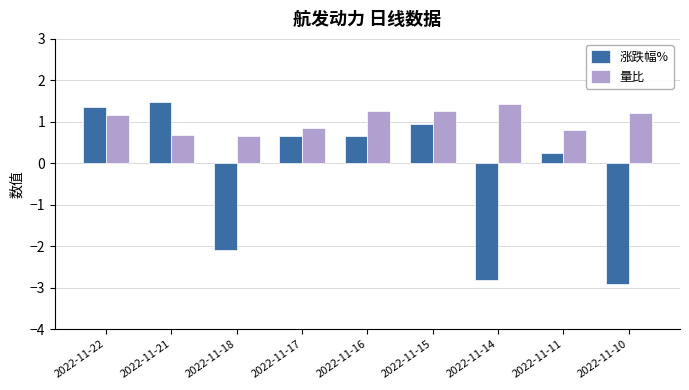

At 2022-11-10, list the series in order from largest to smallest.

量比, 涨跌幅%